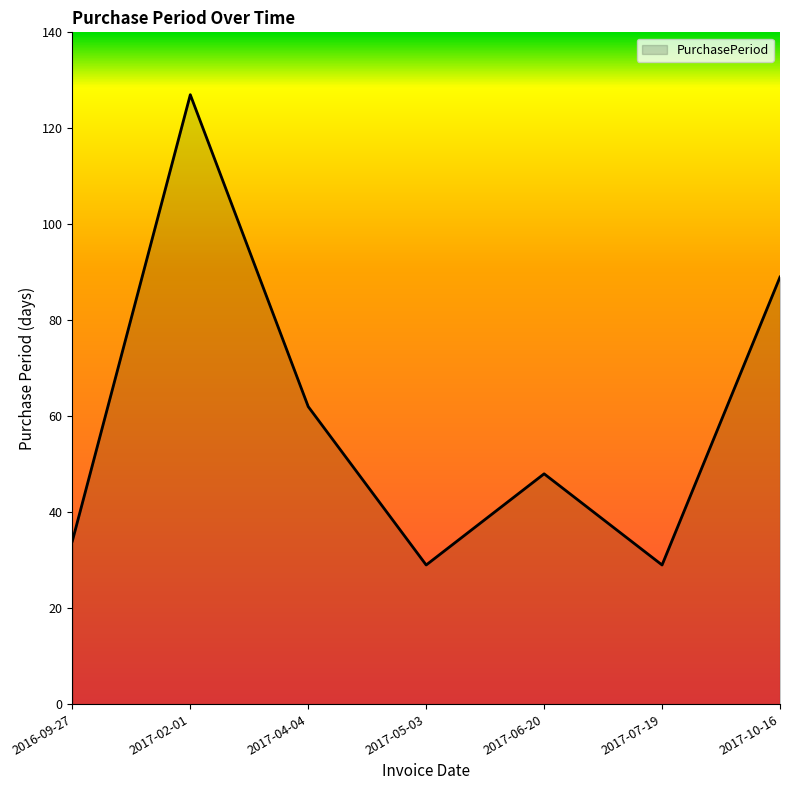

At which category does the chart reach its peak across all series?

2017-02-01